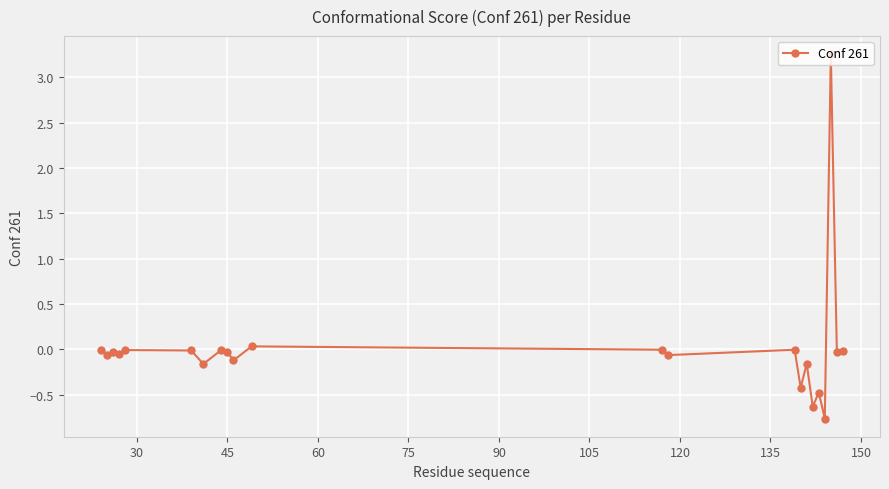

True or false: there are more than 0 points higher than both neighbors.

True